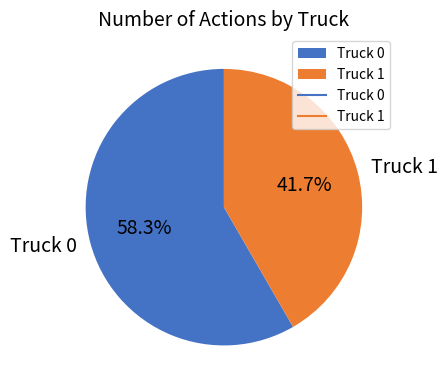

What percentage is the Truck 1 slice, to the nearest percent?

42%